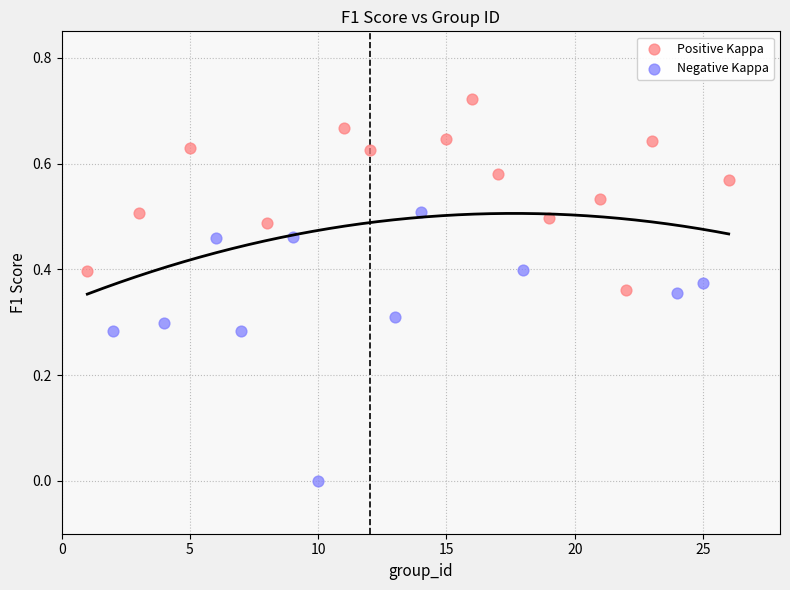

Which series contains the highest Y value?

Positive Kappa